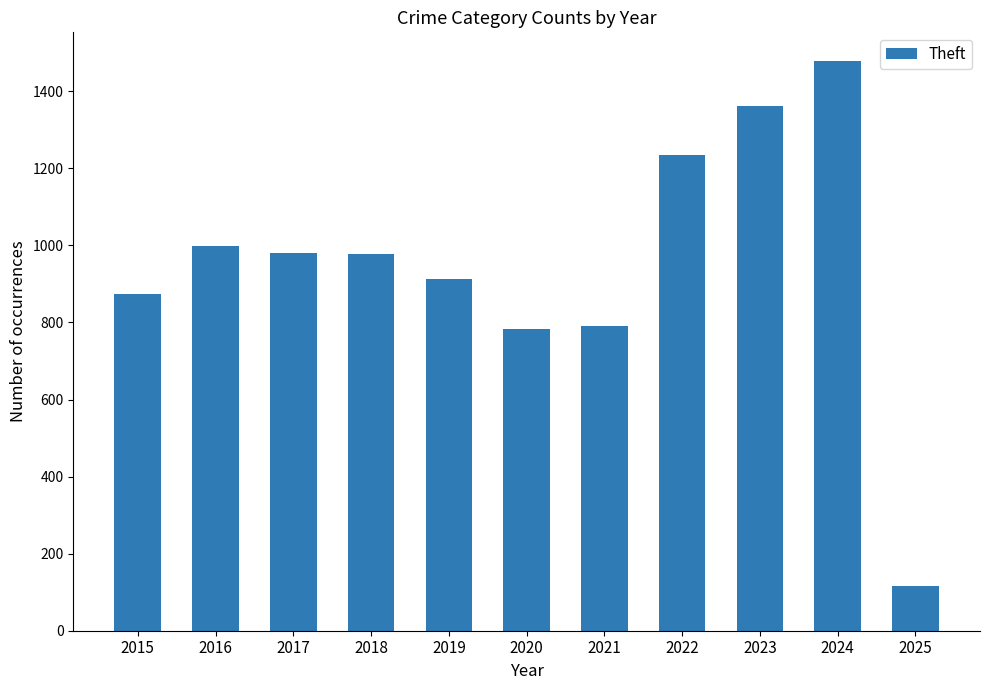

The value at 2016 is 614. True or false?

False